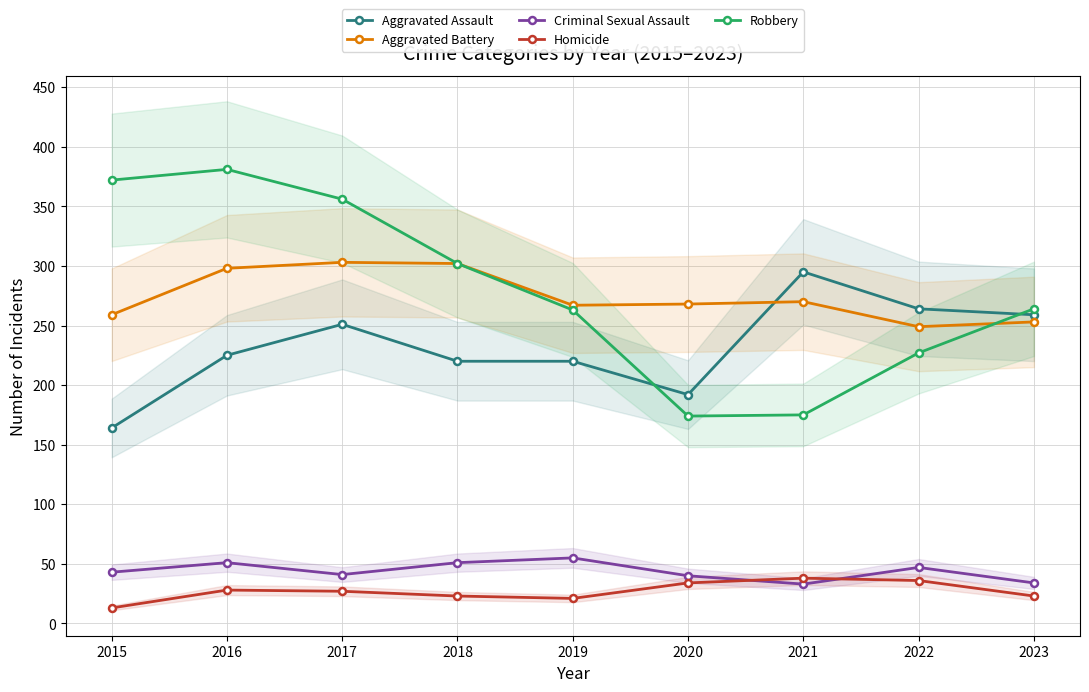

How many interior local peaks does the Aggravated Battery series have?

2